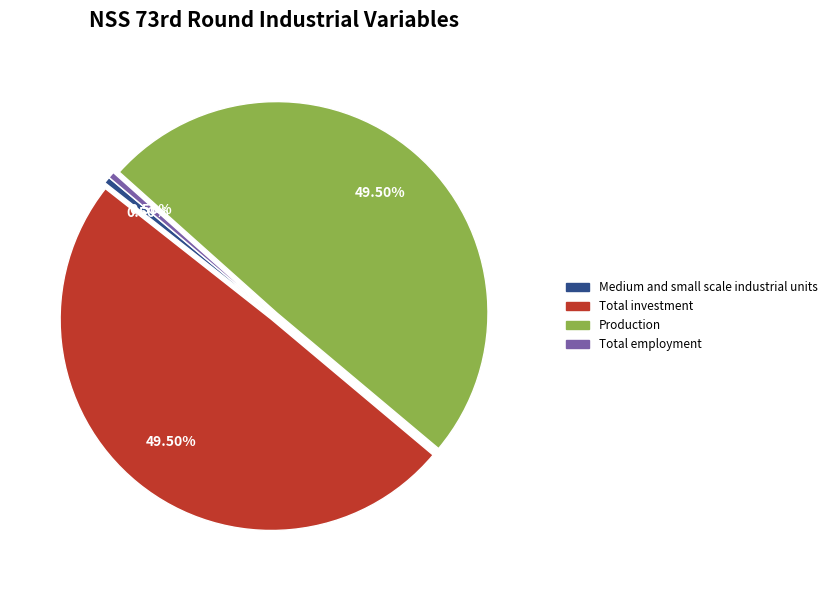

Do Total investment and Production together represent more than half of the pie?

Yes